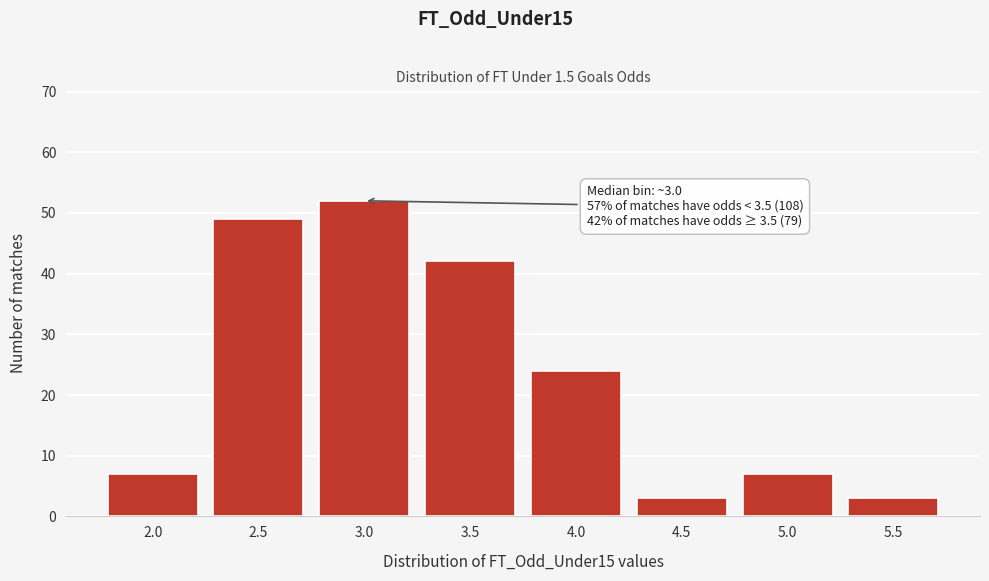

Reading right to left, transcribe all the data shown in this chart.

5.5=3	5.0=7	4.5=3	4.0=24	3.5=42	3.0=52	2.5=49	2.0=7